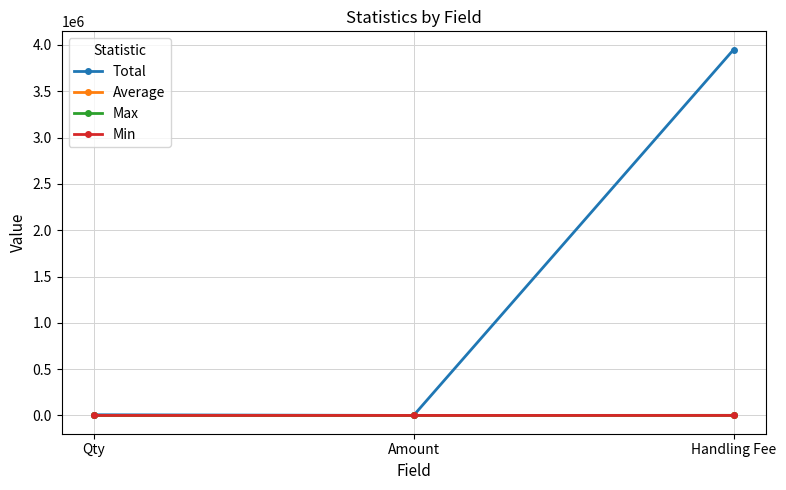

How many series are shown in this chart?

4